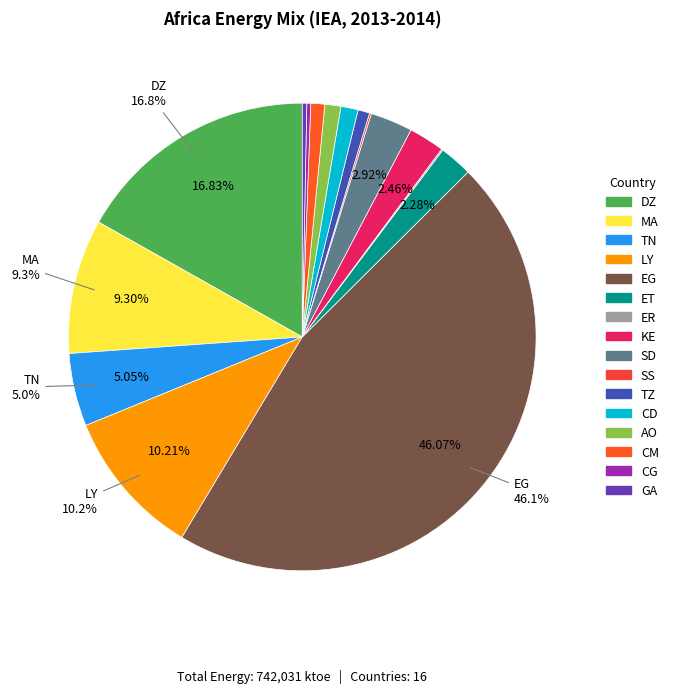

What is the smallest slice in the pie chart?

ER